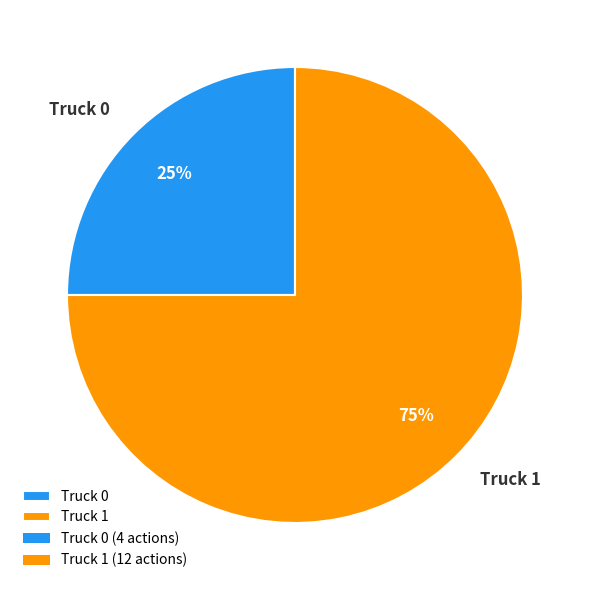

Is it true that Truck 0 is 25% of the pie?

True